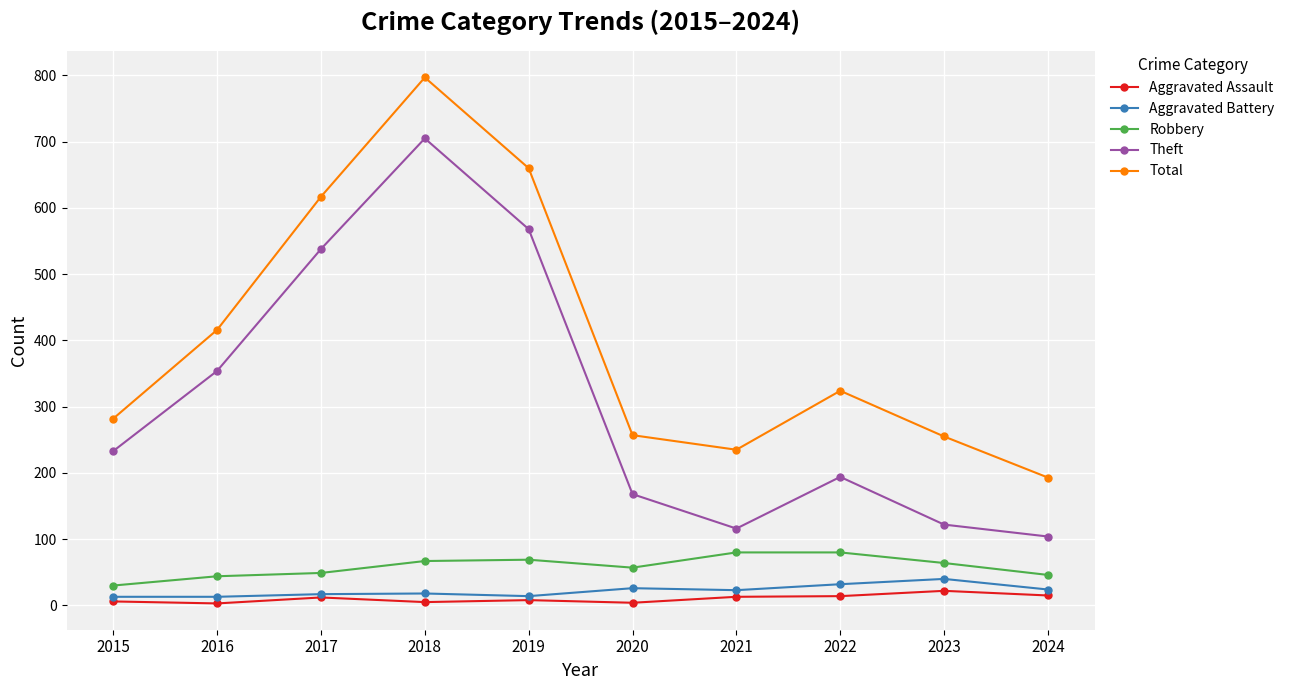

Is this an area chart (filled region under the line)?

No